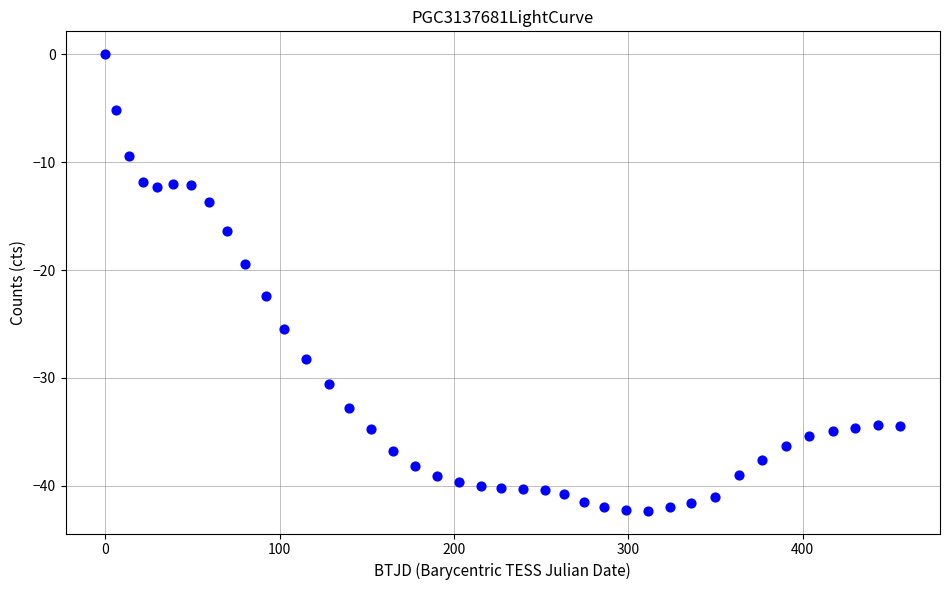

What is the range of Y values (max minus min)?

42.3